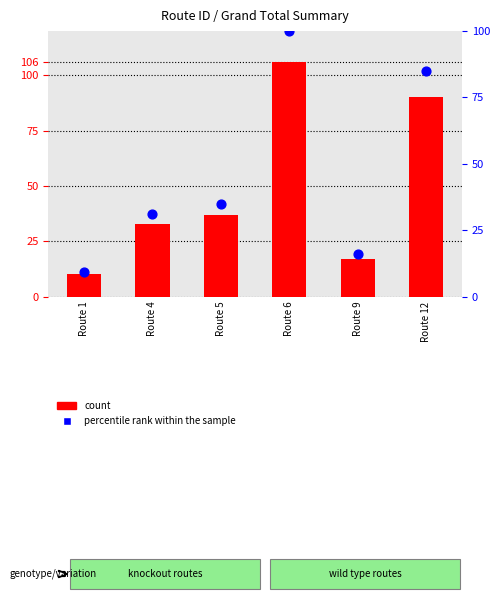

Which series reaches the minimum Y coordinate?

percentile rank within the sample